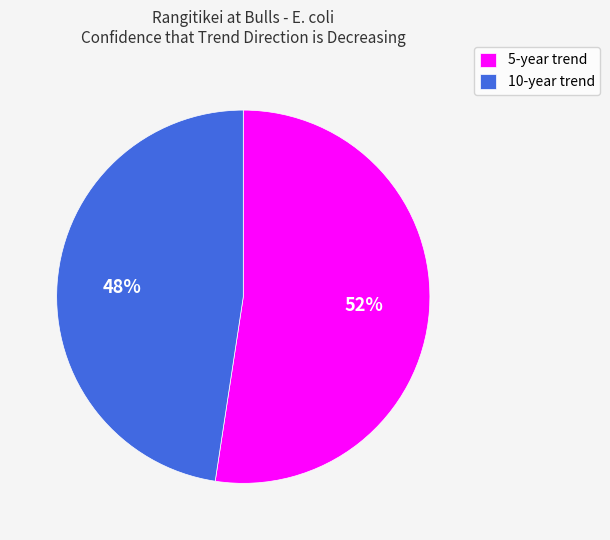

Does 5-year trend account for over 50% of the chart?

Yes